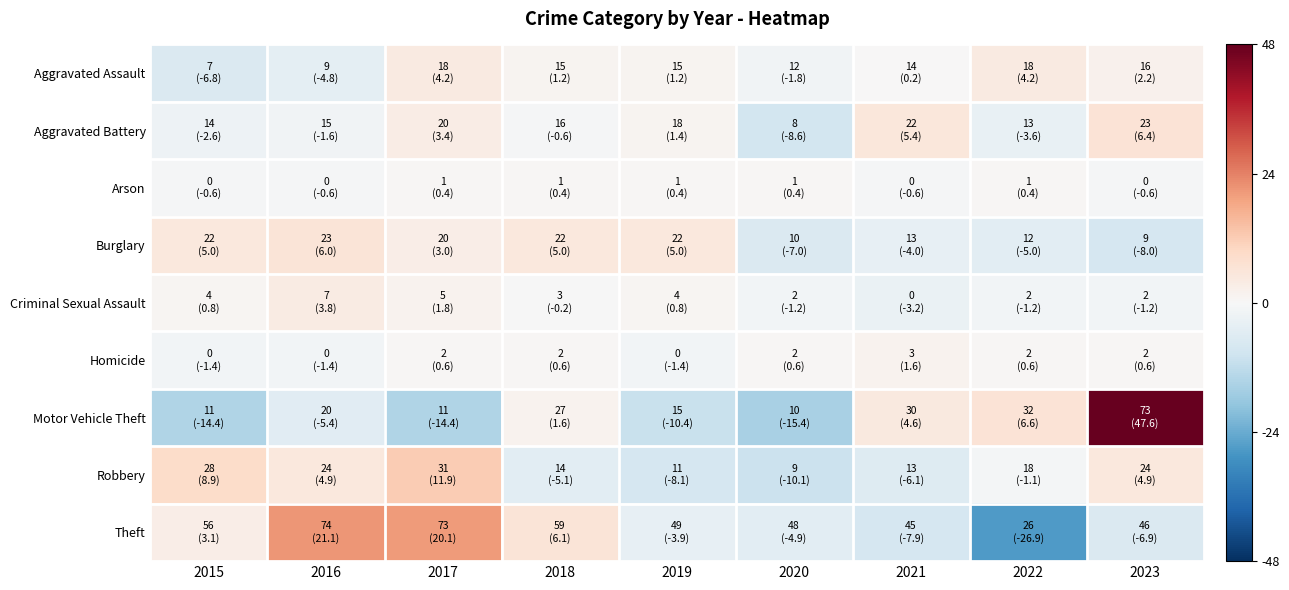

Which series has the largest total across all categories?

Theft